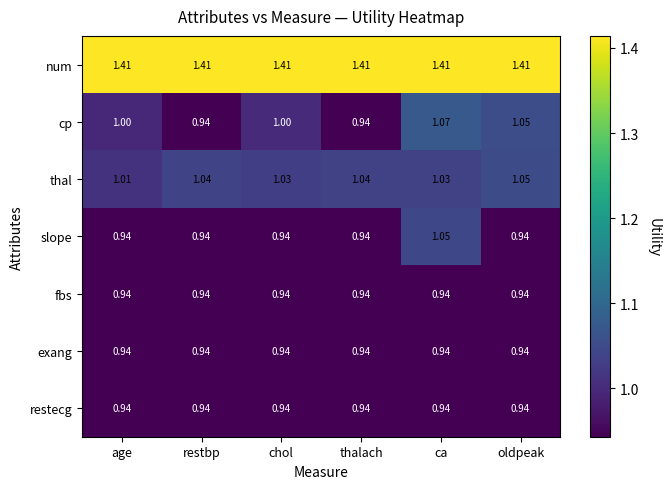

What is the total value across all series at oldpeak?

7.3